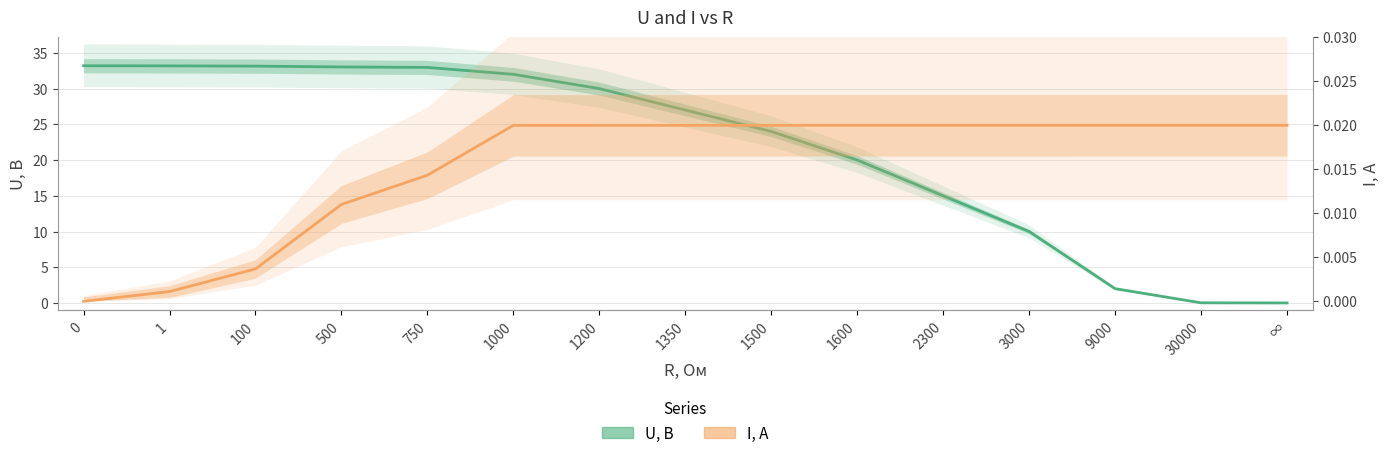

True or false: U, В and I, А cross at least once.

False